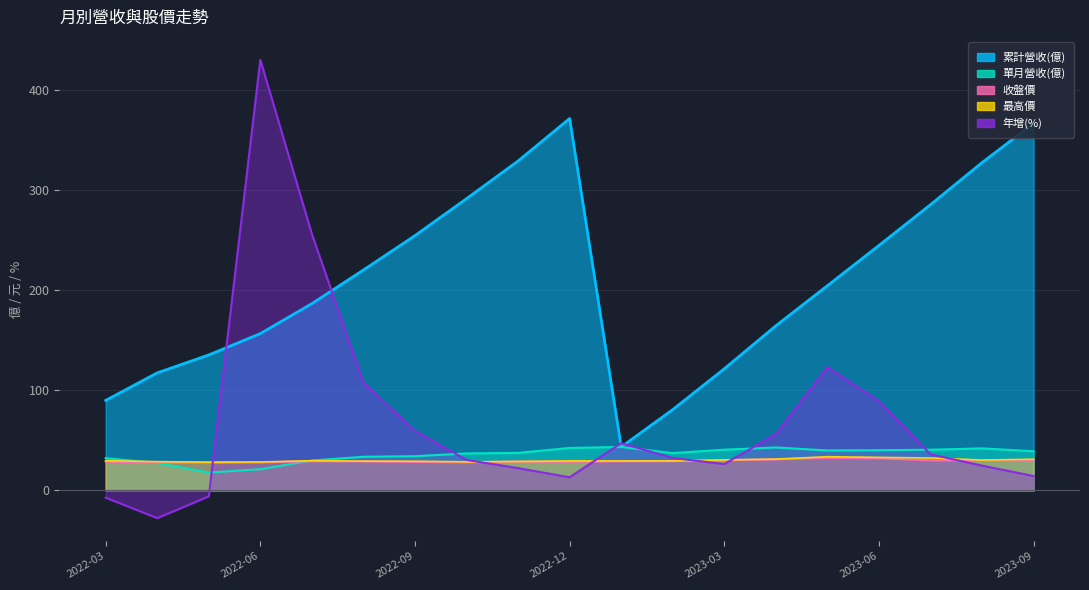

The 累計營收(億) series shows 254.4 at 2022-09. True or false?

True